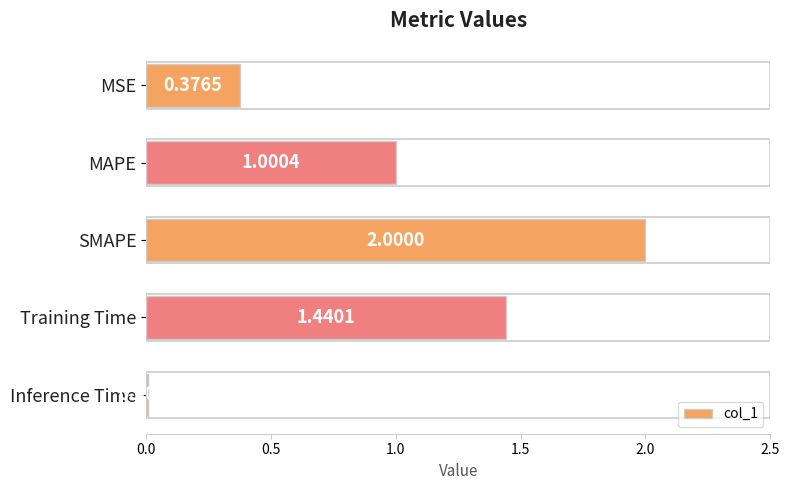

Between Inference Time and SMAPE, which is larger?

SMAPE